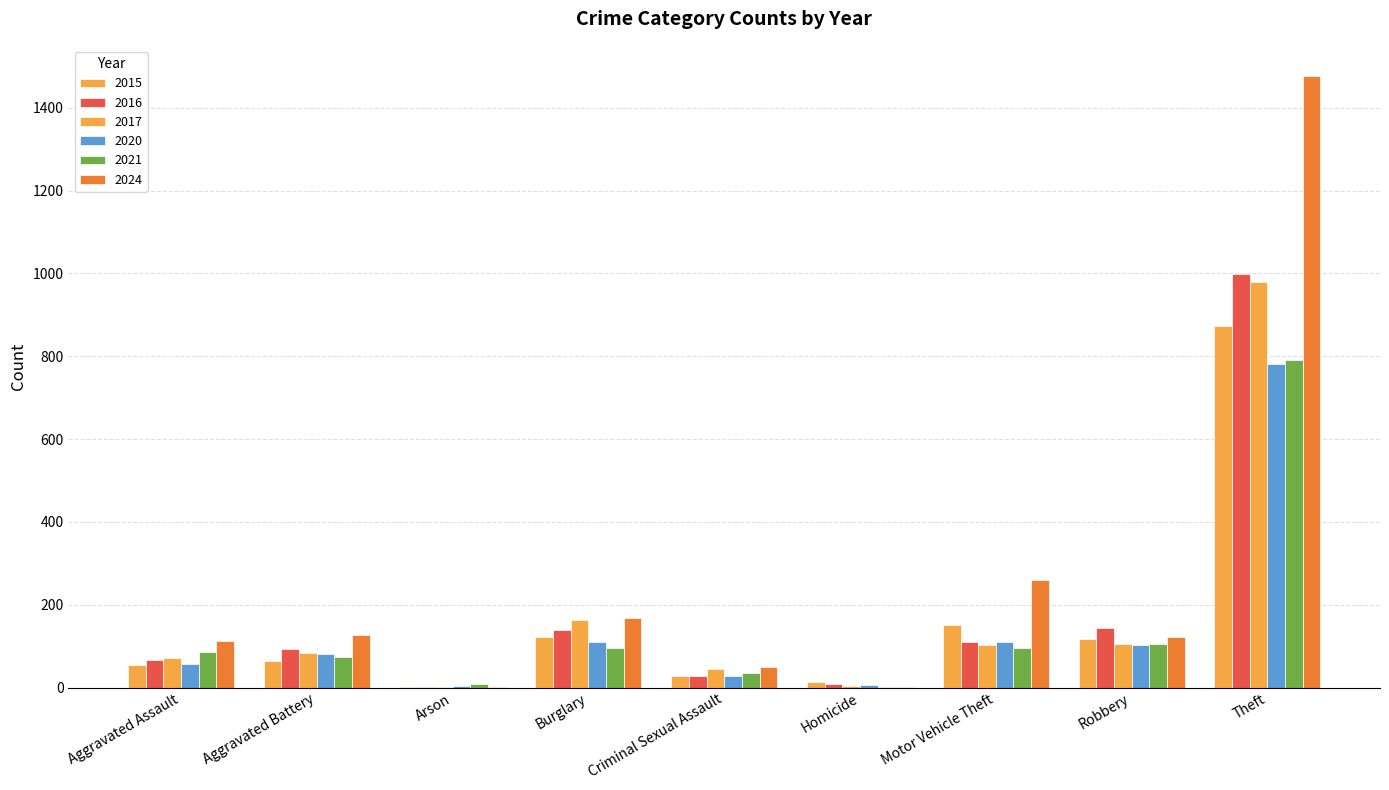

Count the number of categories in the chart.

9